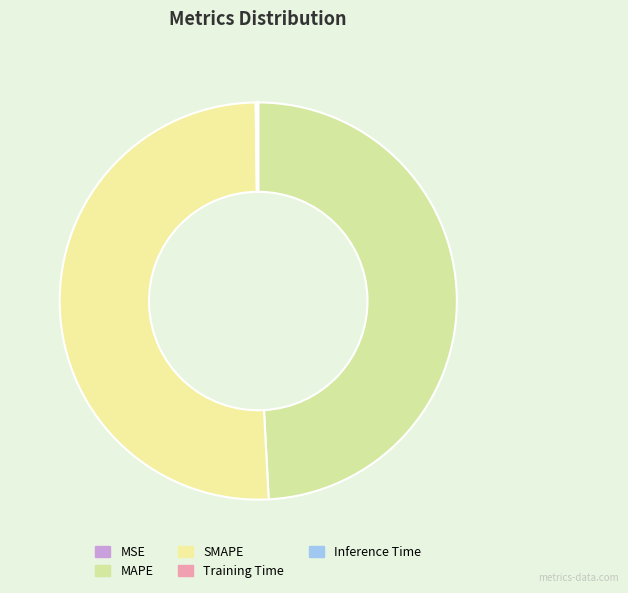

What is the majority slice?

SMAPE